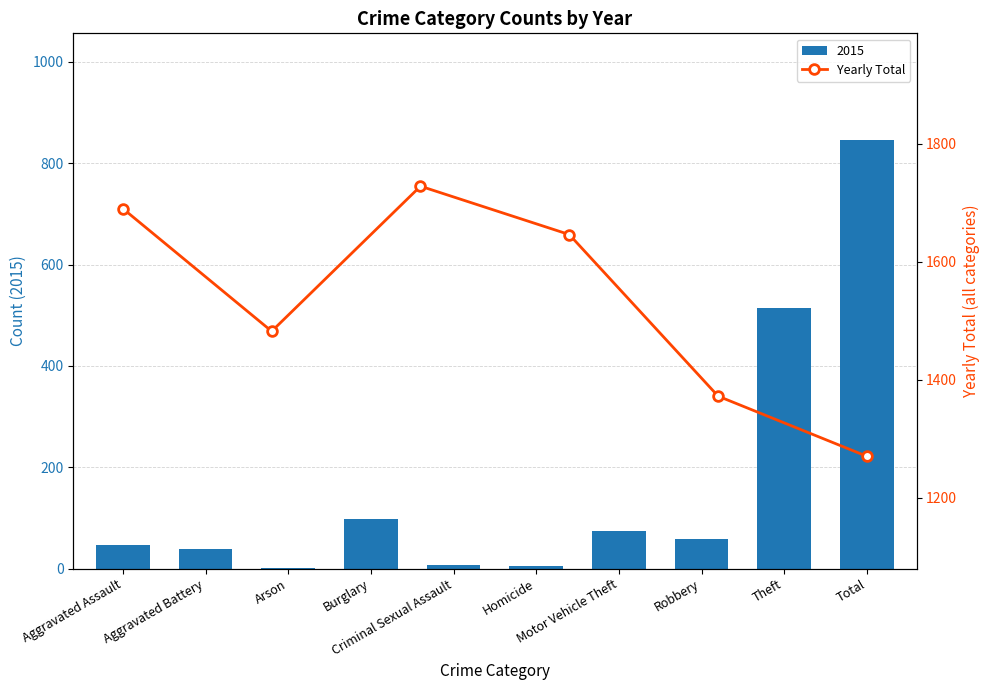

What is the sum of all 2015 values?

1690